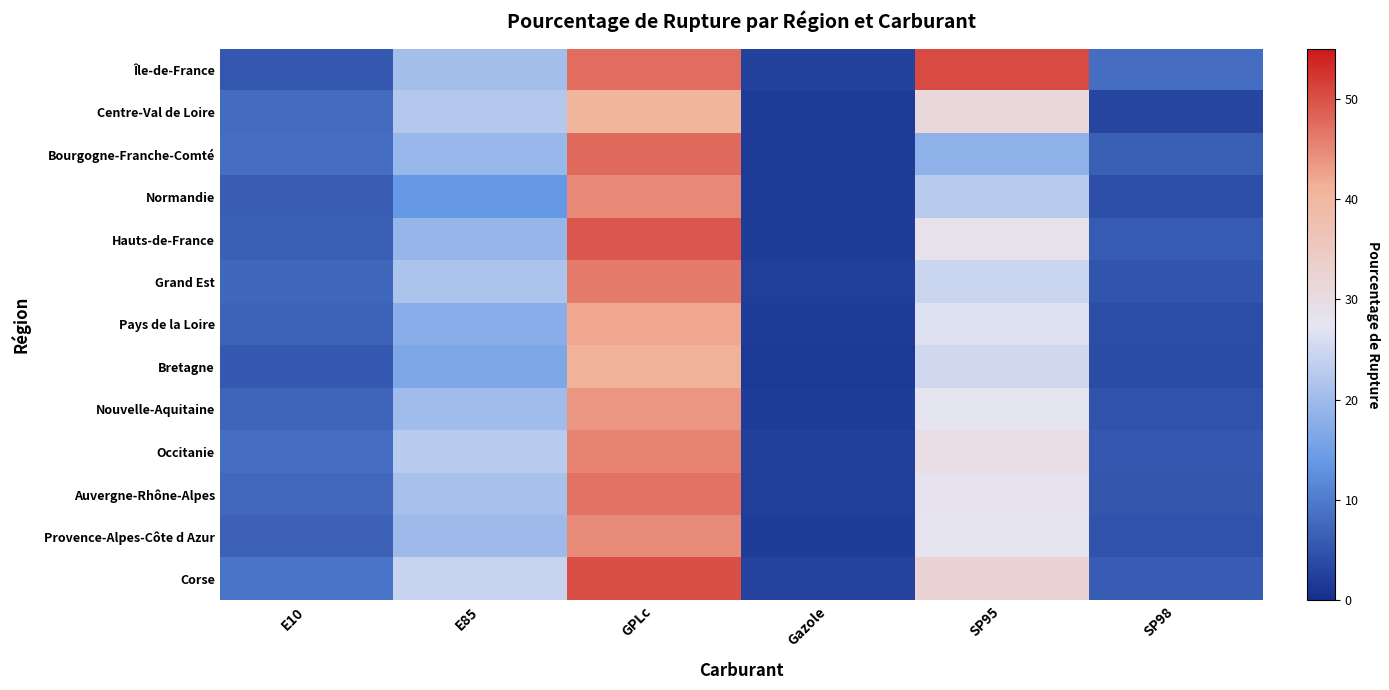

Reading right to left, list all the values displayed in this chart.

Île-de-France: SP98=8.2	SP95=50.3	Gazole=2.7	GPLc=47.3	E85=20.6	E10=5.4
Centre-Val de Loire: SP98=3.1	SP95=30.9	Gazole=1.8	GPLc=40.4	E85=22.3	E10=8.1
Bourgogne-Franche-Comté: SP98=6.5	SP95=18.2	Gazole=1.8	GPLc=47.6	E85=19.2	E10=8.2
Normandie: SP98=4.5	SP95=22.7	Gazole=1.8	GPLc=44.8	E85=13.8	E10=6.3
Hauts-de-France: SP98=5.8	SP95=28.4	Gazole=2.0	GPLc=49.3	E85=19.0	E10=6.5
Grand Est: SP98=5.1	SP95=24.6	Gazole=2.3	GPLc=46.1	E85=21.4	E10=7.4
Pays de la Loire: SP98=4.2	SP95=26.8	Gazole=1.9	GPLc=42.3	E85=17.5	E10=6.9
Bretagne: SP98=3.9	SP95=25.3	Gazole=1.6	GPLc=41.2	E85=16.4	E10=5.8
Nouvelle-Aquitaine: SP98=4.8	SP95=27.5	Gazole=2.1	GPLc=43.8	E85=20.1	E10=7.1
Occitanie: SP98=5.5	SP95=29.7	Gazole=2.4	GPLc=45.5	E85=22.6	E10=8.3
Auvergne-Rhône-Alpes: SP98=5.2	SP95=28.1	Gazole=2.2	GPLc=46.9	E85=21.0	E10=7.6
Provence-Alpes-Côte d Azur: SP98=4.9	SP95=27.9	Gazole=2.0	GPLc=44.6	E85=19.8	E10=6.8
Corse: SP98=6.1	SP95=32.4	Gazole=2.8	GPLc=50.1	E85=24.3	E10=9.1